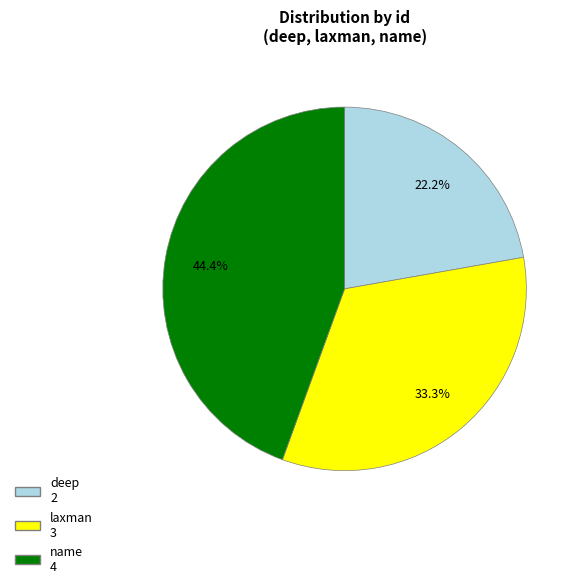

Is it true that deep is 11% of the pie?

False